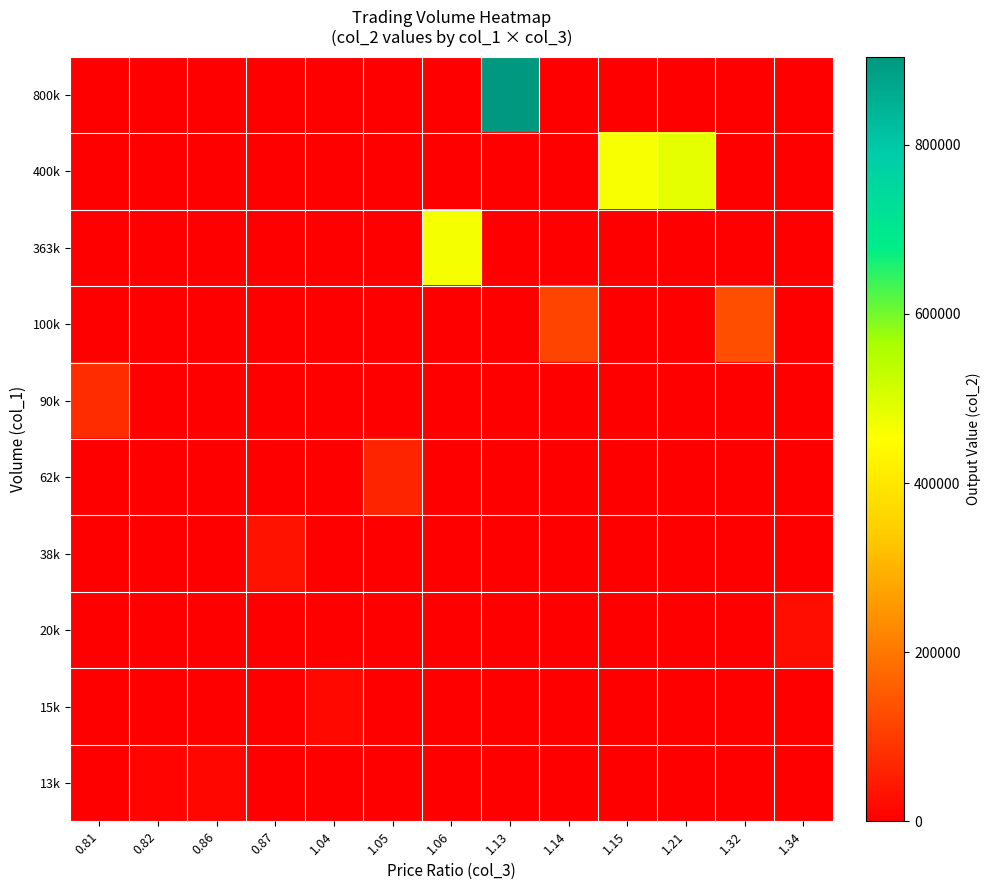

How many data points does each series have?

13